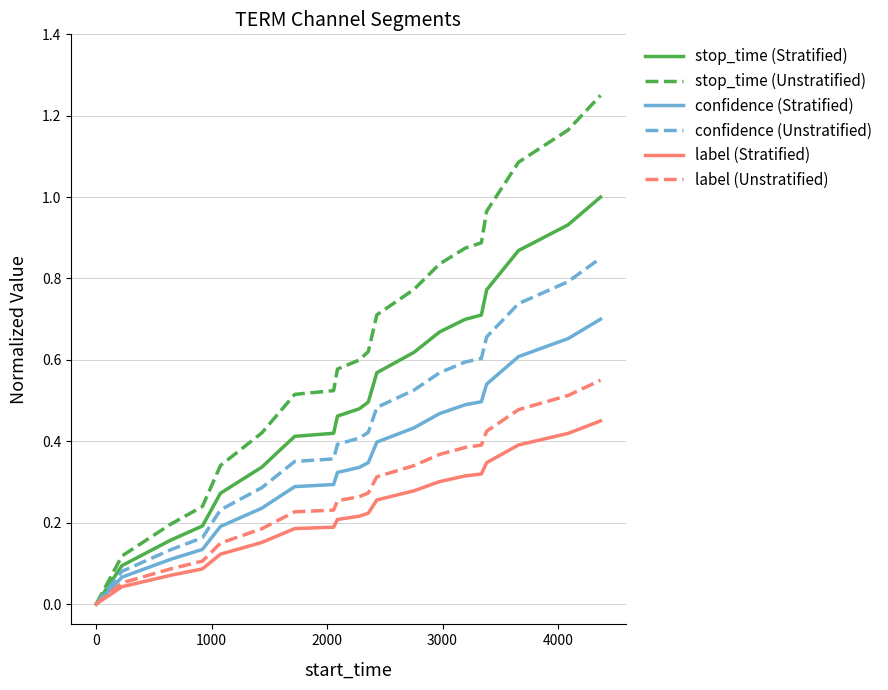

Which series has the largest total across all categories?

stop_time (Unstratified)